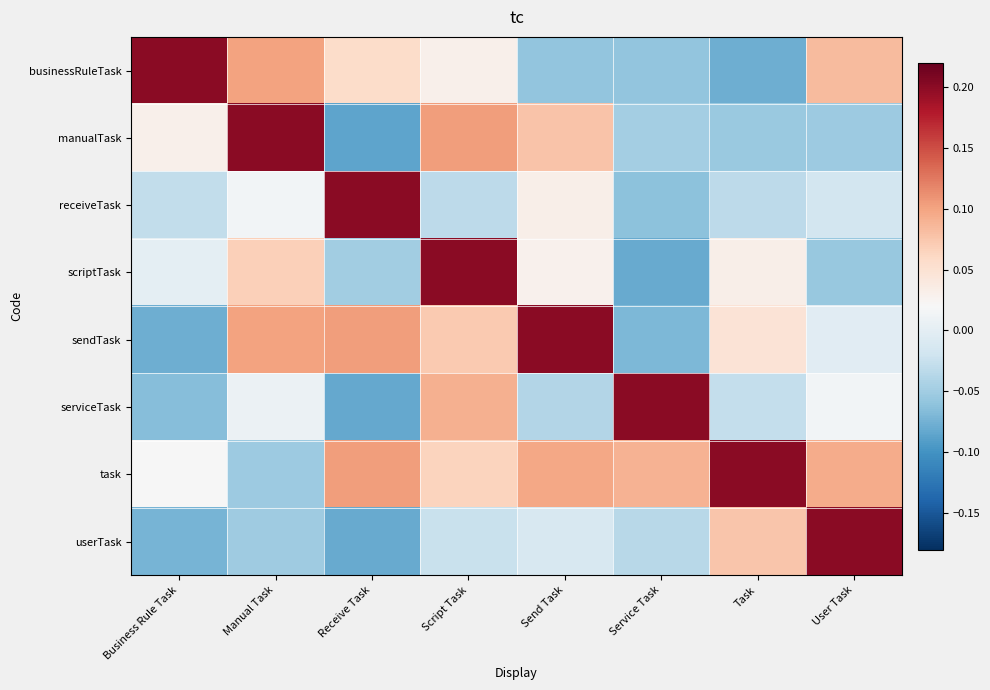

What is the spread (max minus min) of values at User Task?

0.3